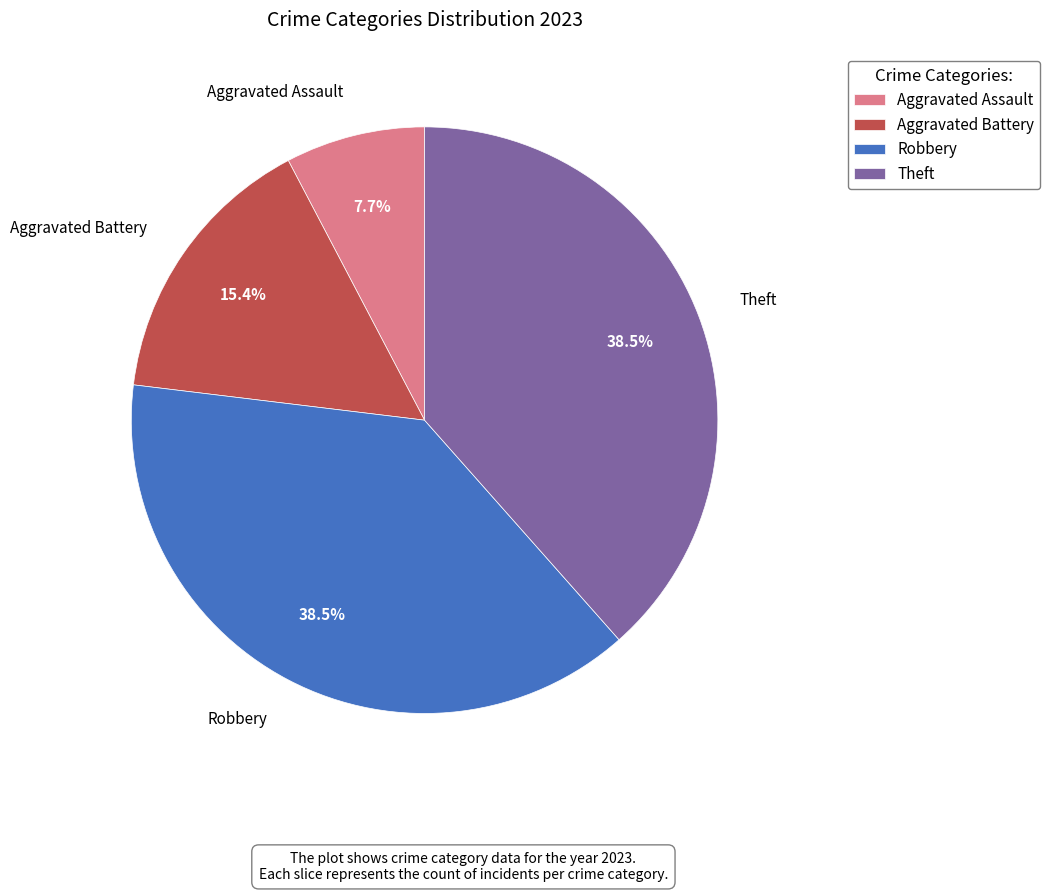

Is it true that Aggravated Assault is 8% of the pie?

True